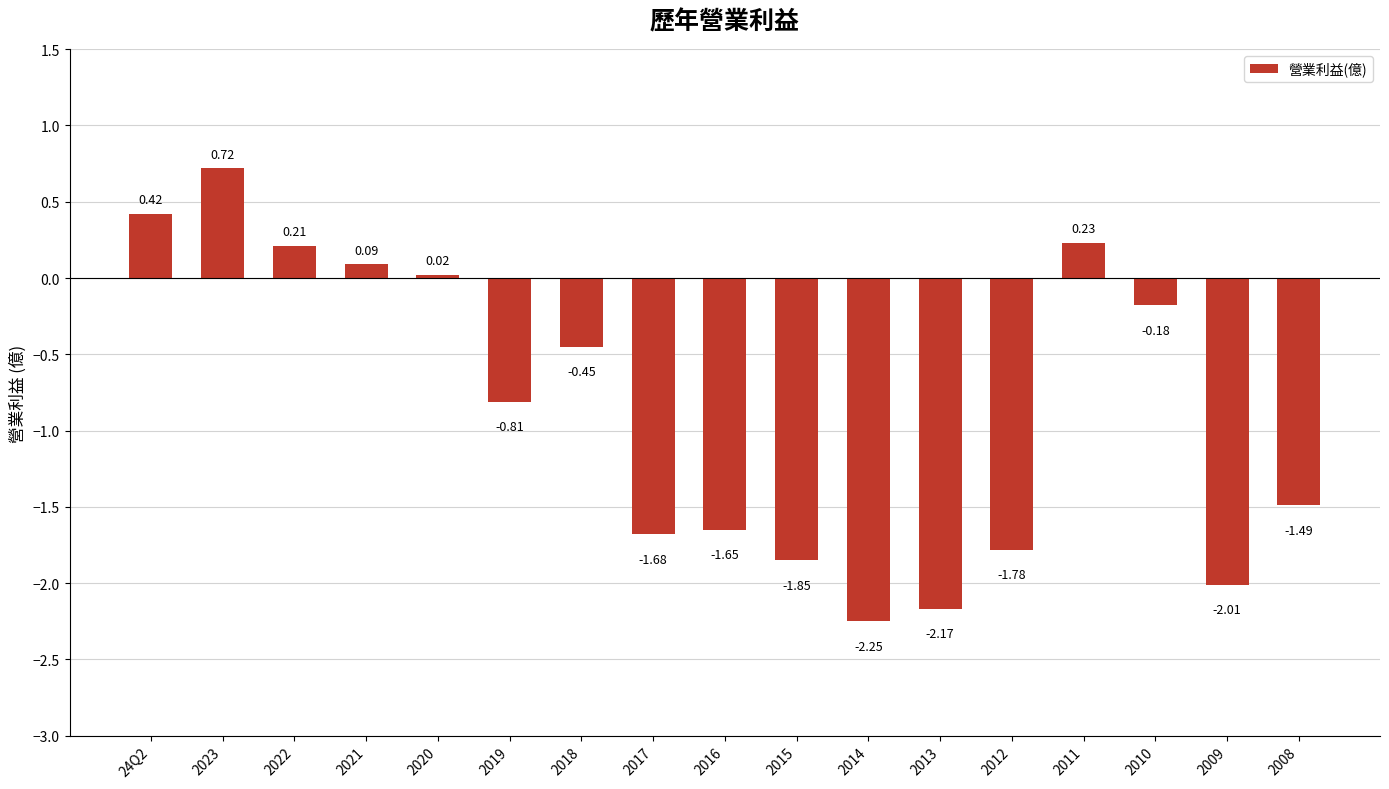

What is the difference between the values at 2016 and 2014?

0.6